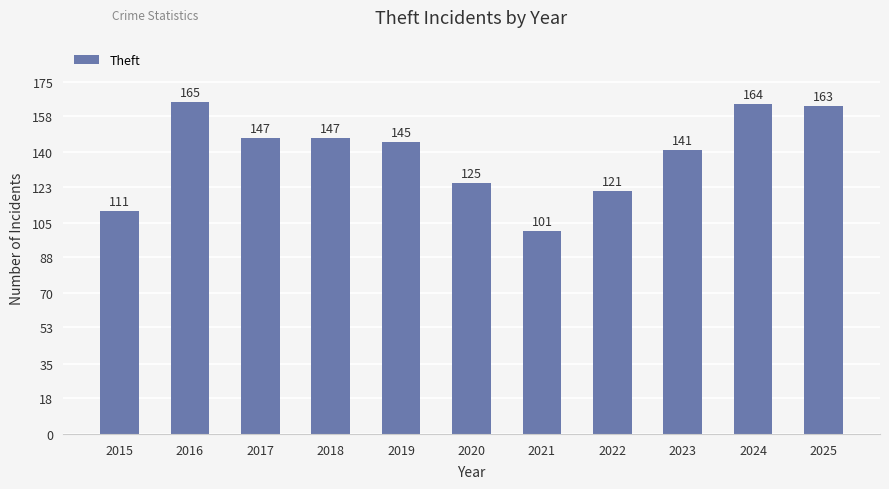

Where does the data first go above 145?

2016